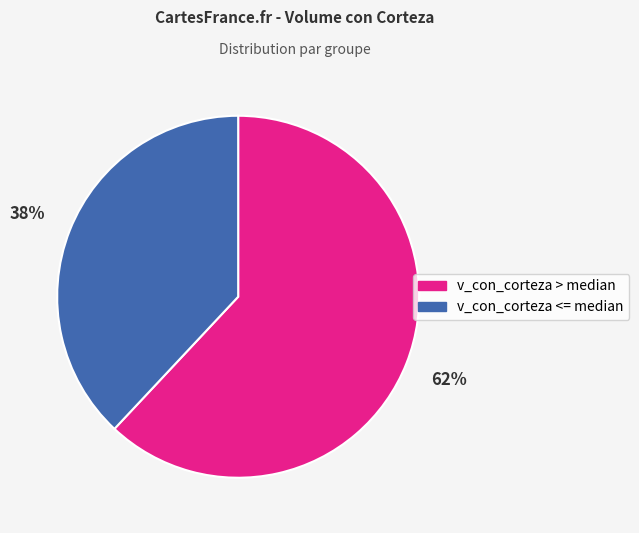

To the nearest percent, what is the difference between the largest and smallest slice percentages?

24%